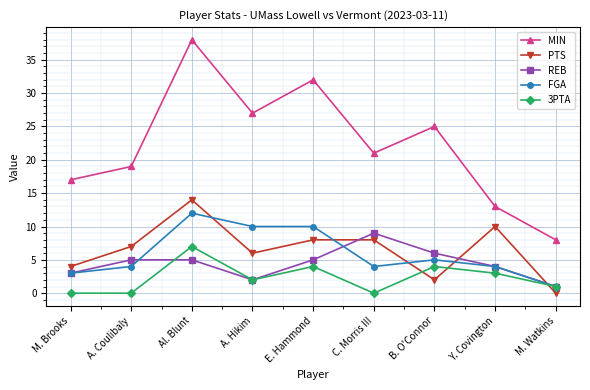

How many interior local valleys does the REB series have?

1